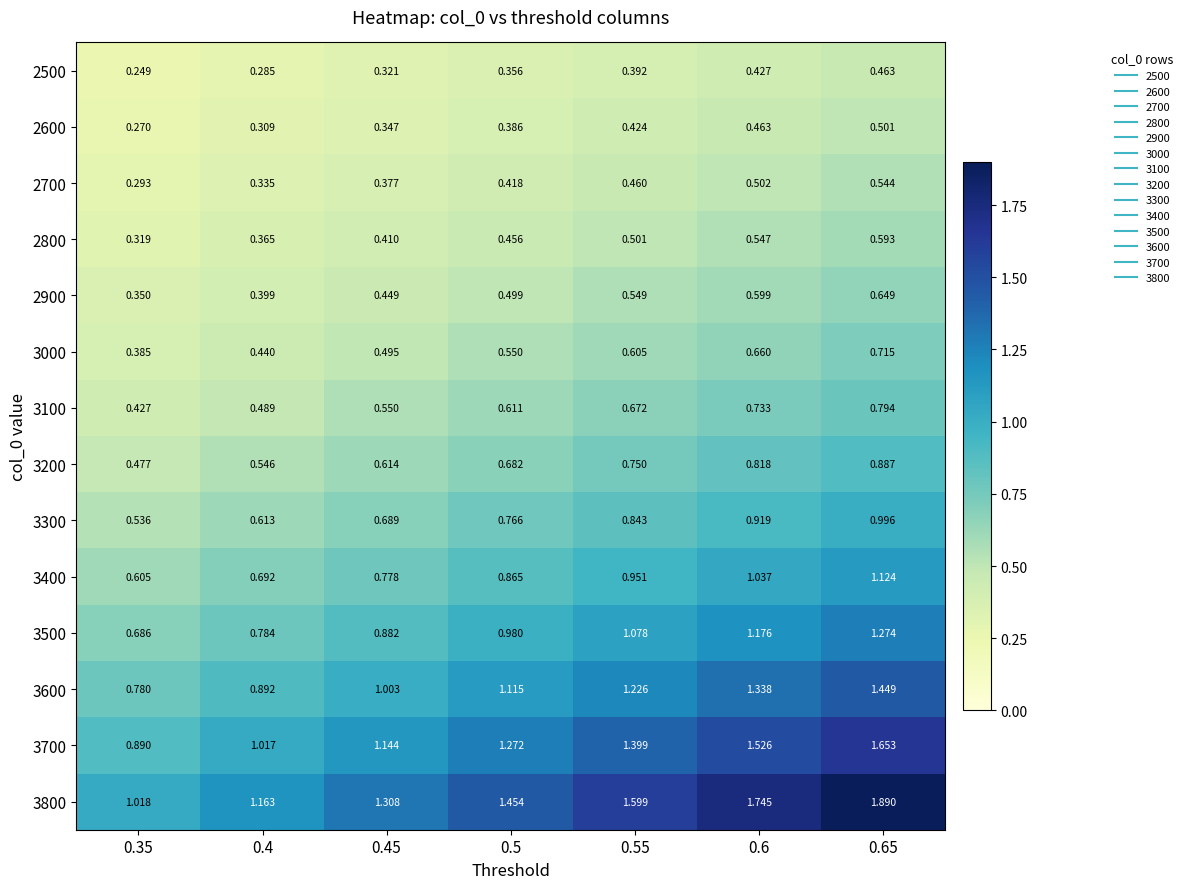

Is the value of 2600 at 0.35 greater than the value of 3000 at 0.45?

No